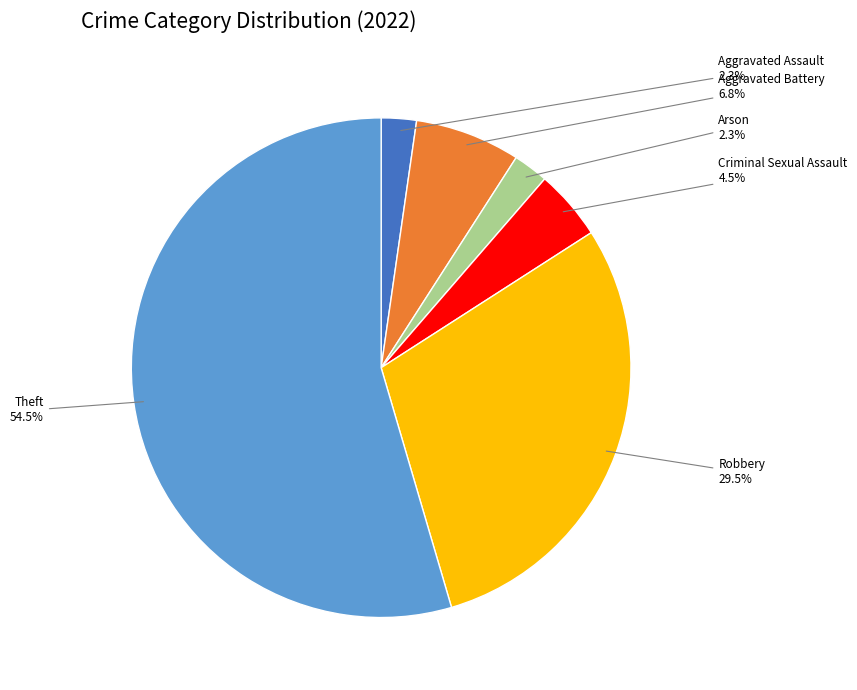

Is there any slice that represents more than half of the pie?

Yes